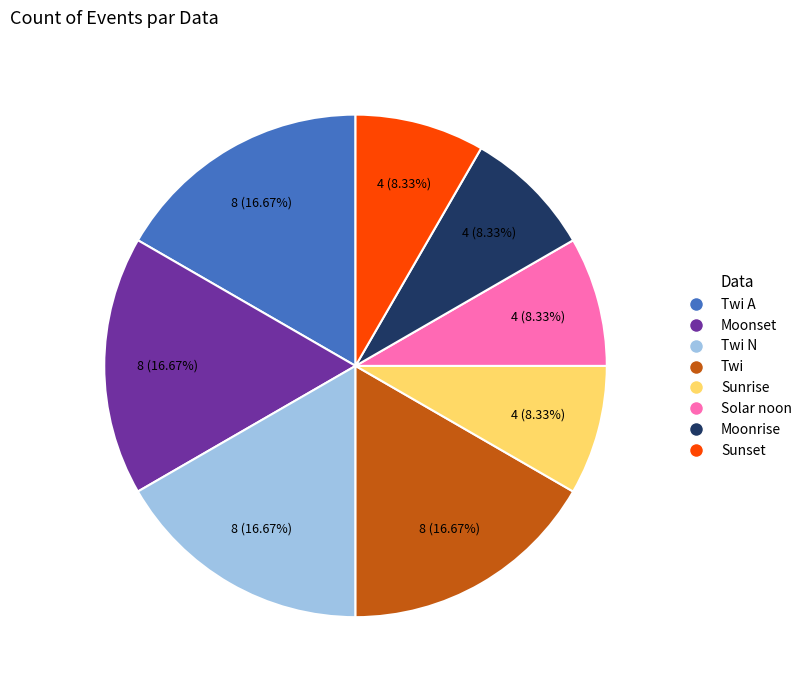

Is there a majority slice in this chart?

No